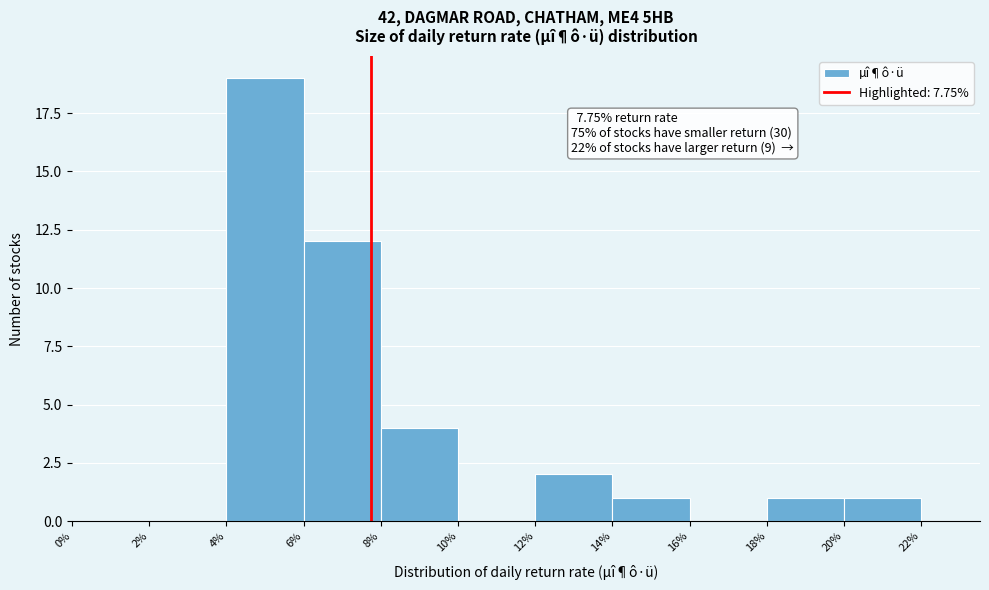

Which range on the x-axis has the tallest bar?

4% to 6%